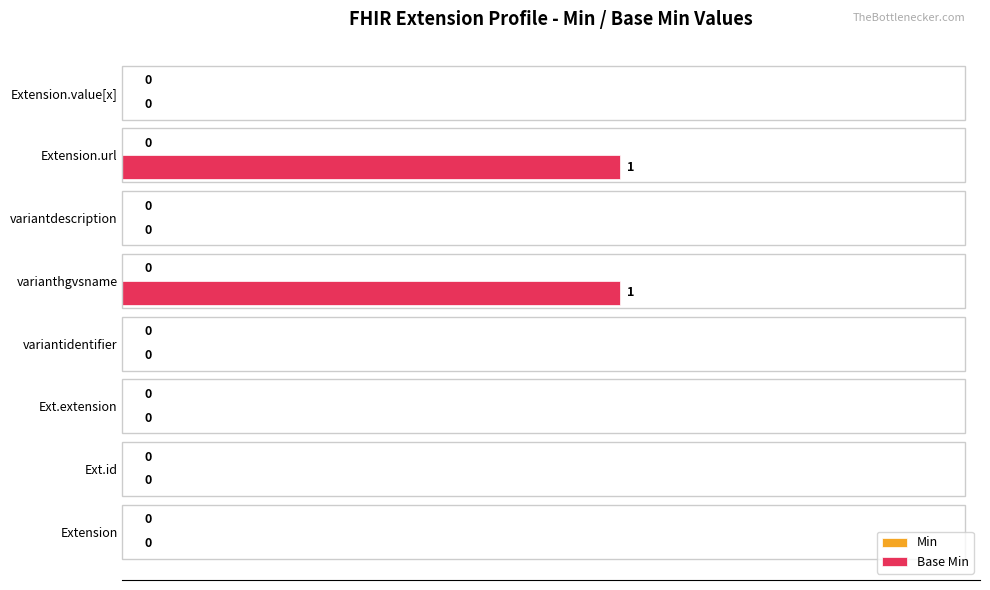

Count the number of data series in this chart.

1